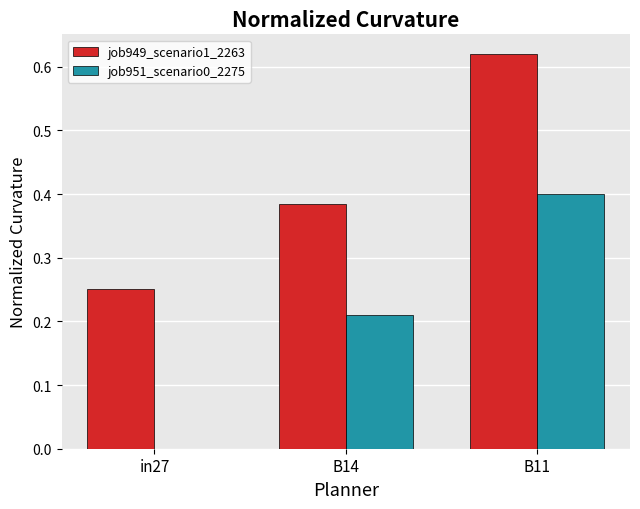

Is the value of job949_scenario1_2263 at in27 greater than the value of job951_scenario0_2275 at B11?

No